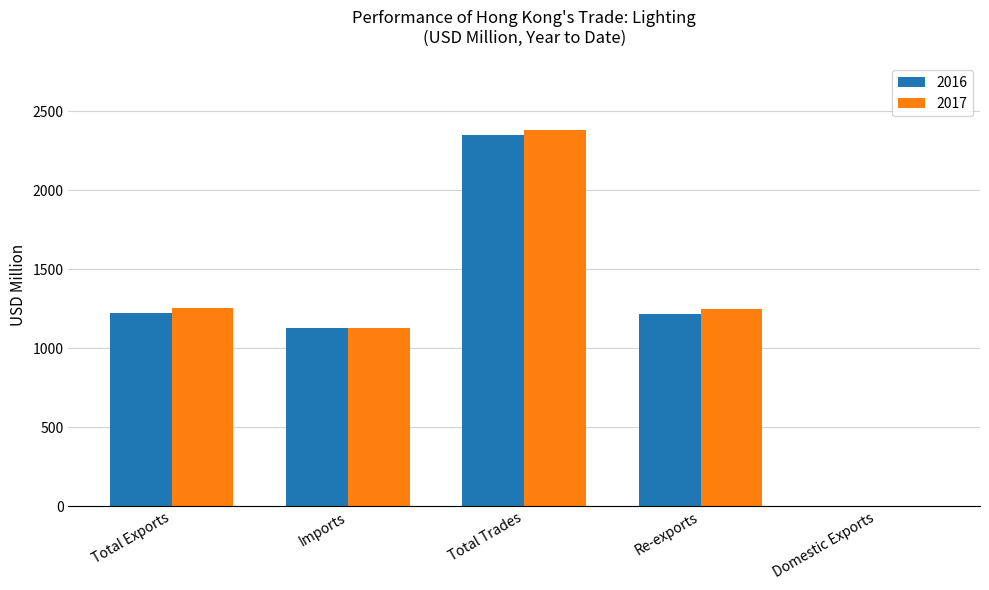

At which category does the chart reach its peak across all series?

Total Trades